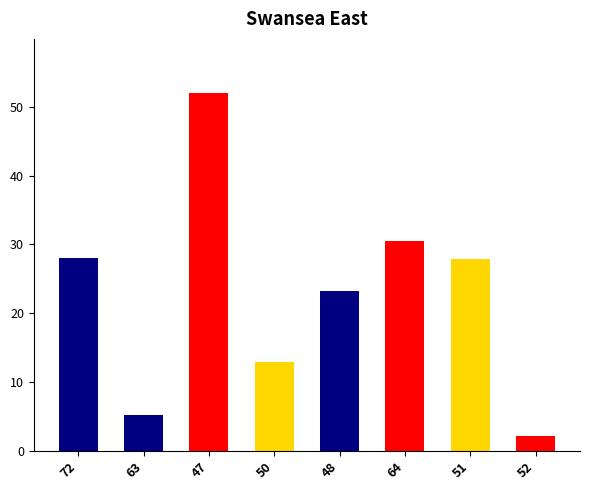

At which label does the data first exceed 27?

72